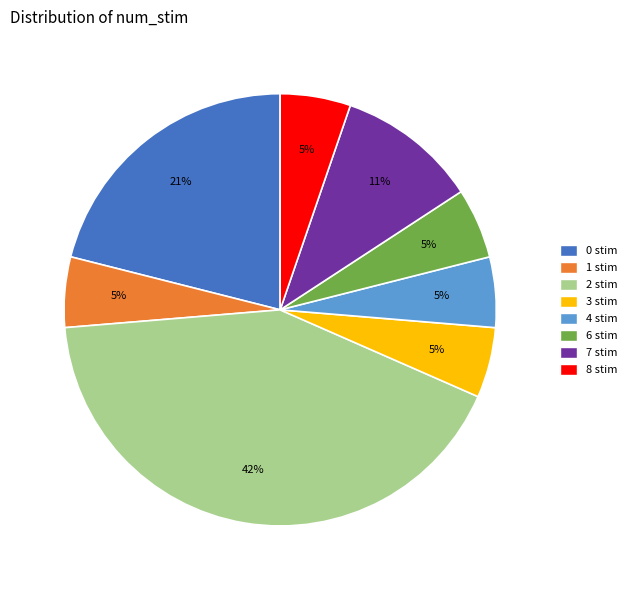

Does 3 stim represent more than half of the total?

No